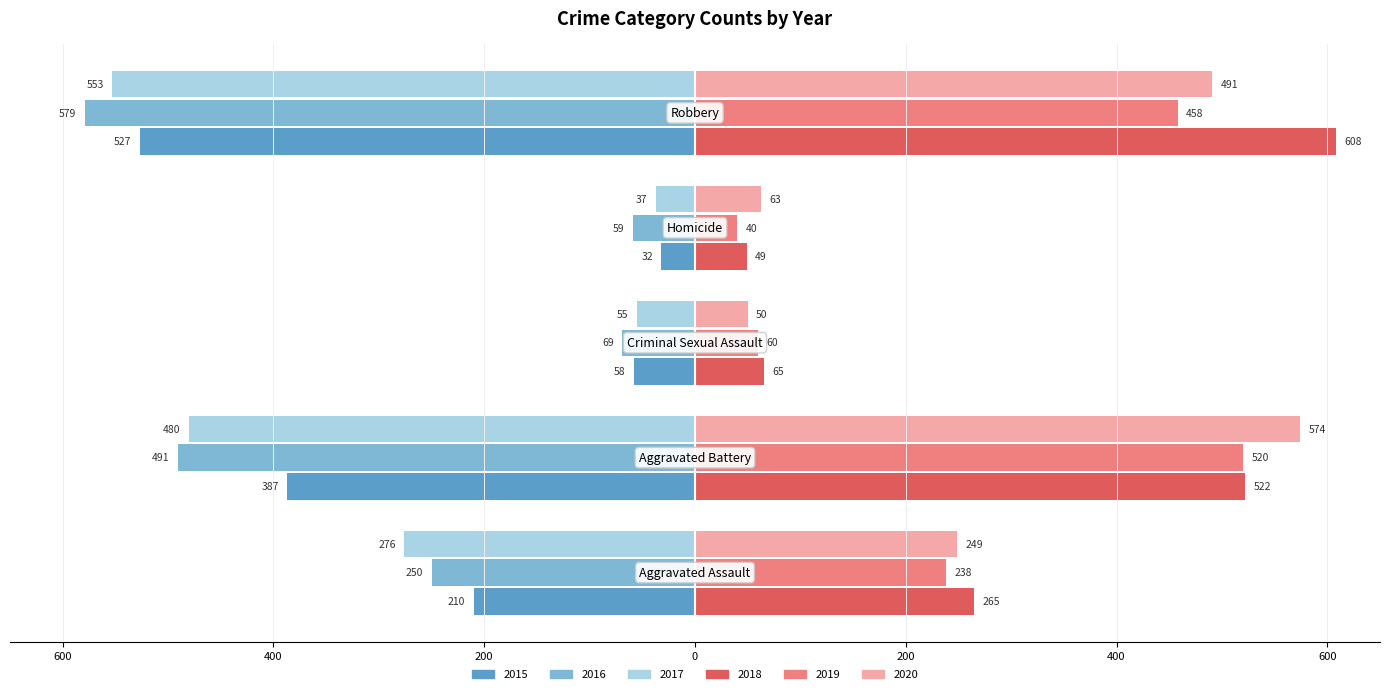

What are all the series names shown in the legend?

2015, 2016, 2017, 2018, 2019, 2020